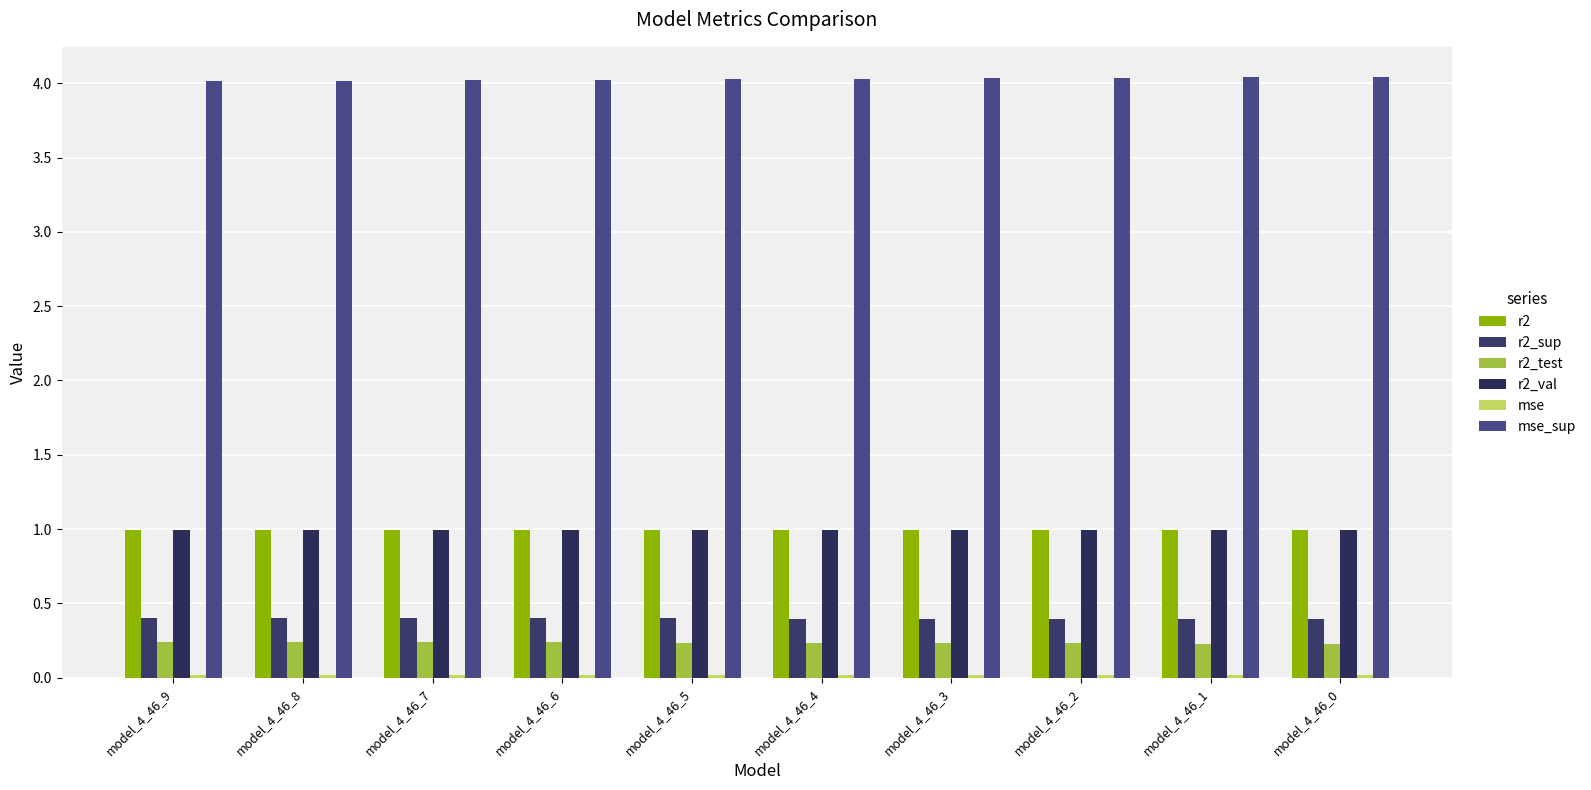

Are the bars horizontal?

No